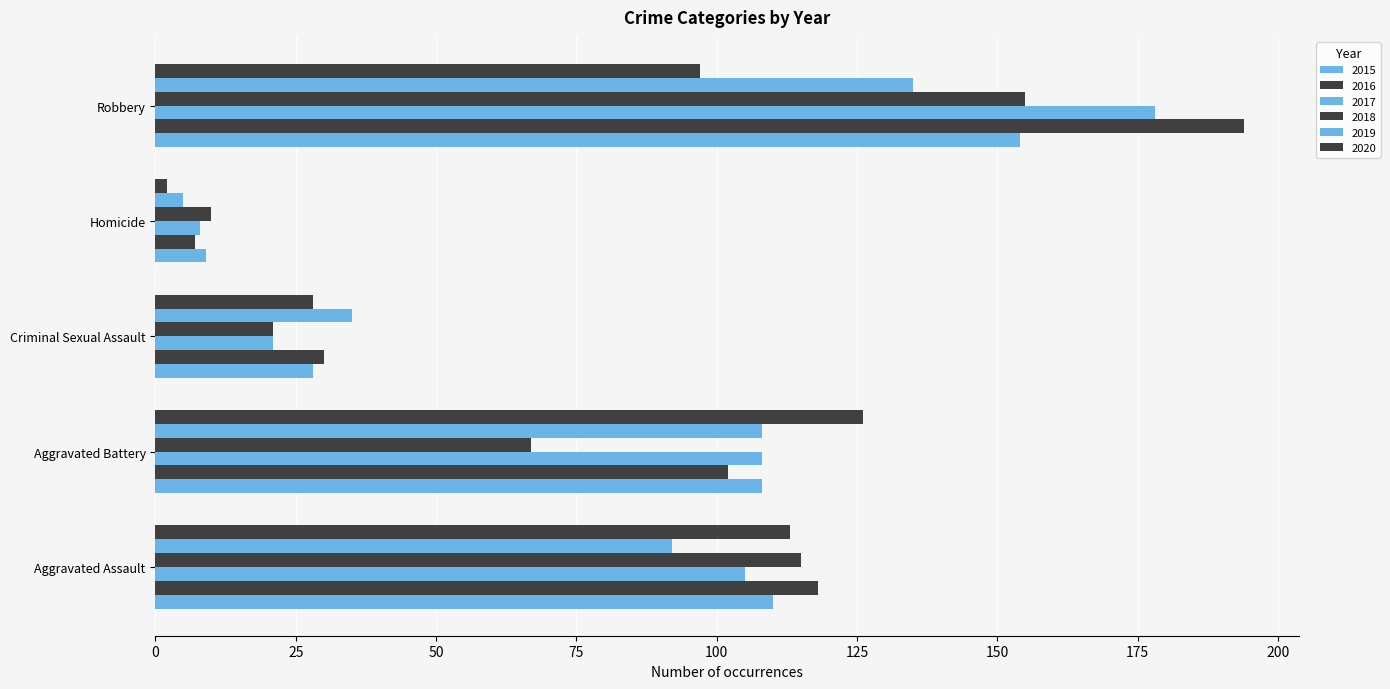

What position from the left is Aggravated Assault?

1